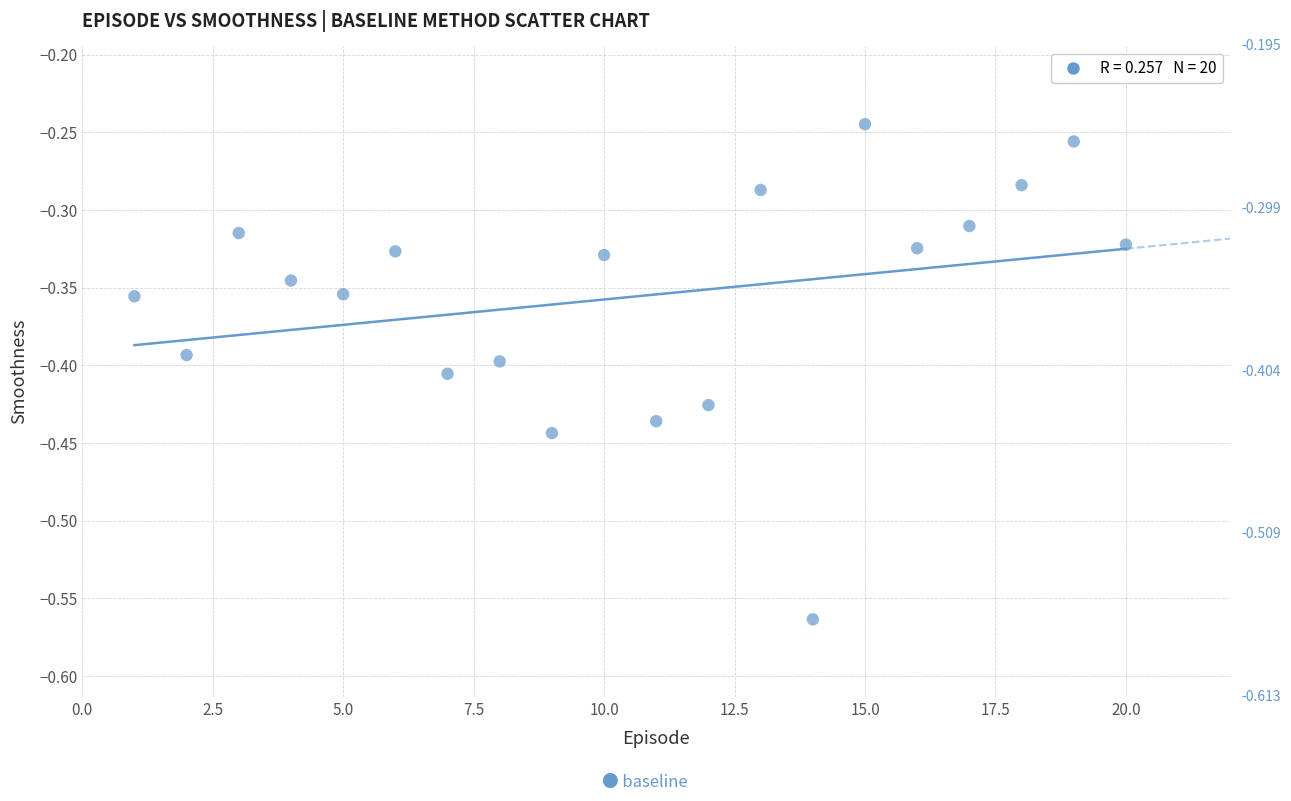

What is the range of Y values (max minus min)?

0.3